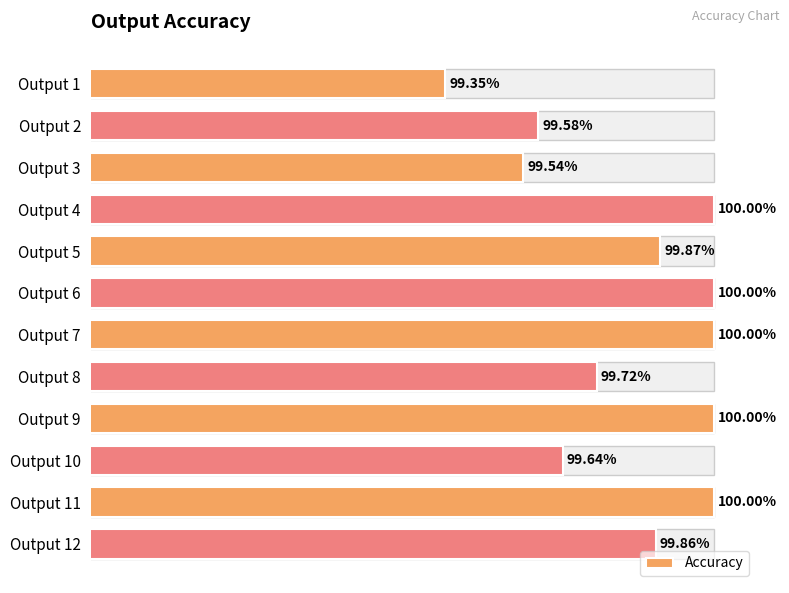

What is the minimum value shown in the chart?

1.0